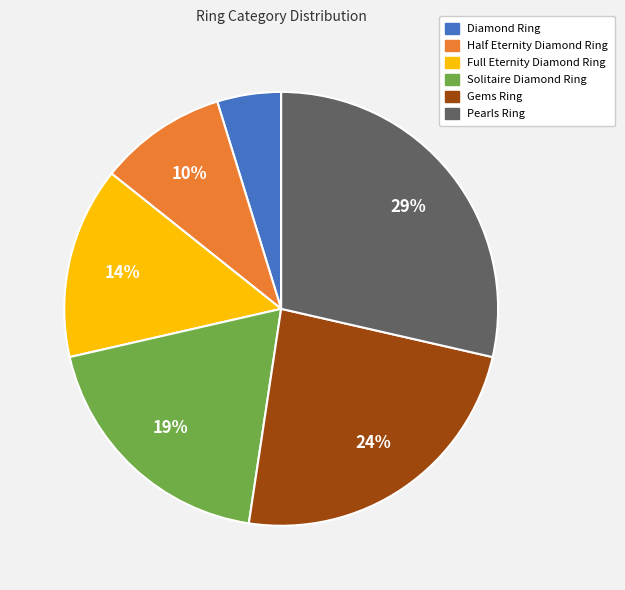

Which has a higher value, Gems Ring or Full Eternity Diamond Ring?

Gems Ring